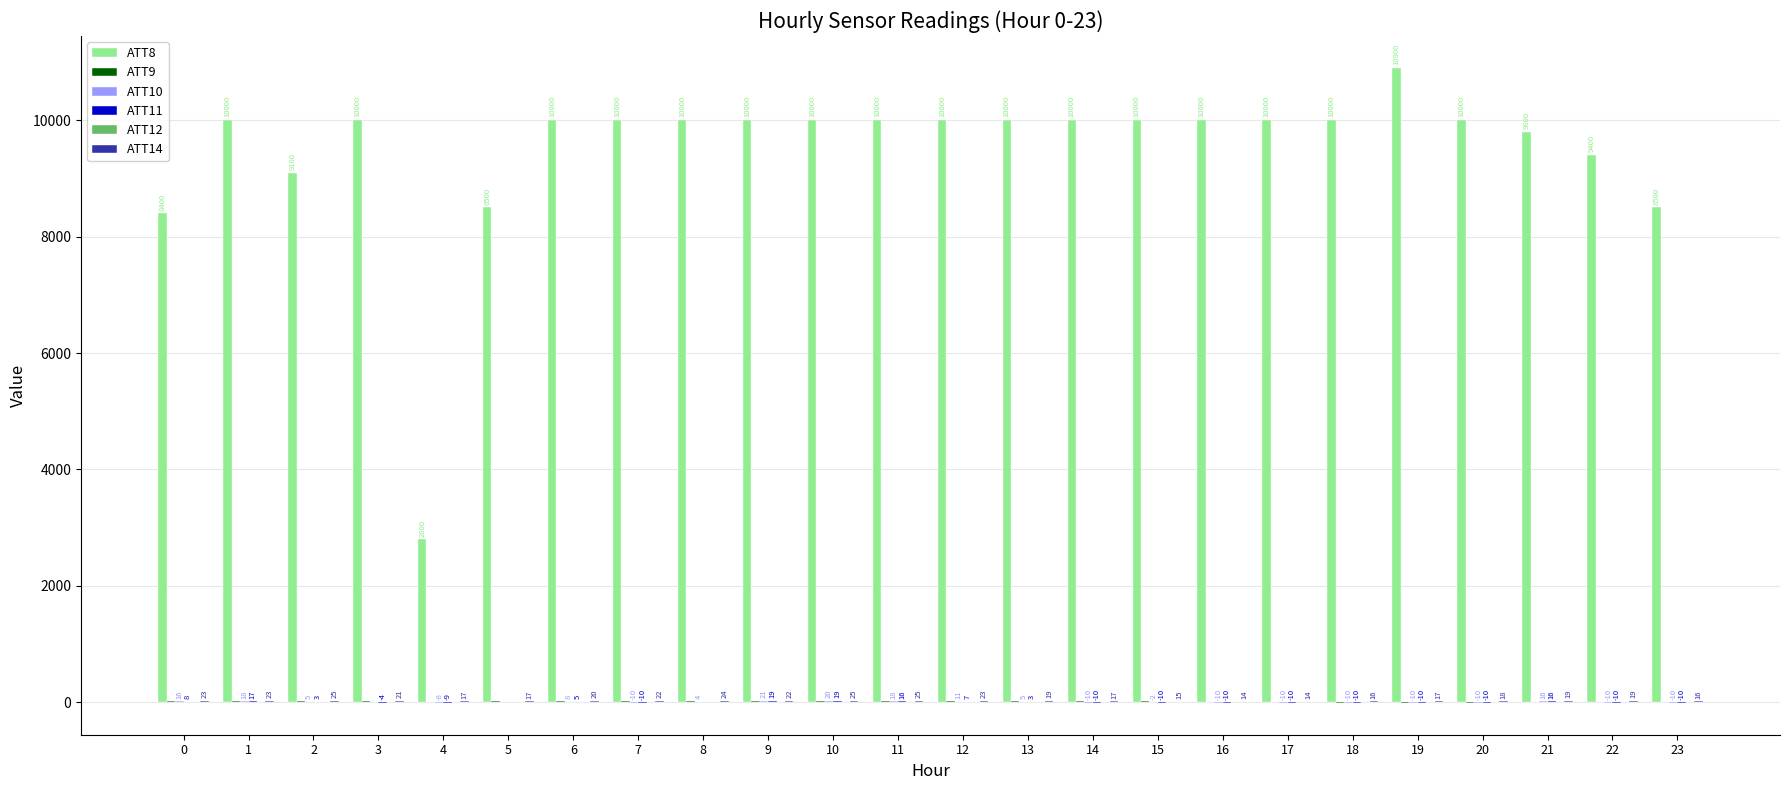

How many groups of bars are there?

24